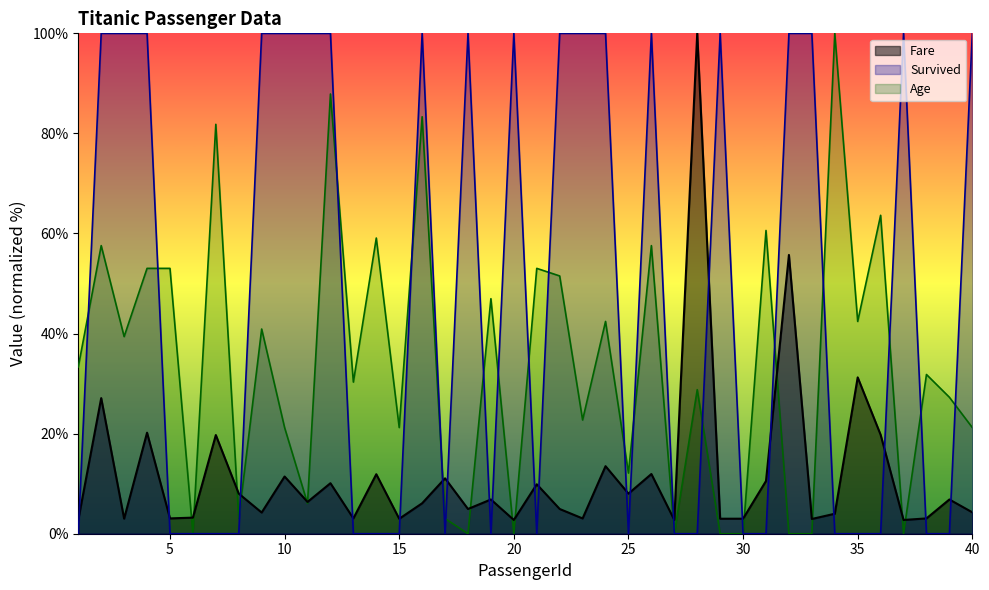

After their last crossing, which series has the higher values: Fare or Age?

Age